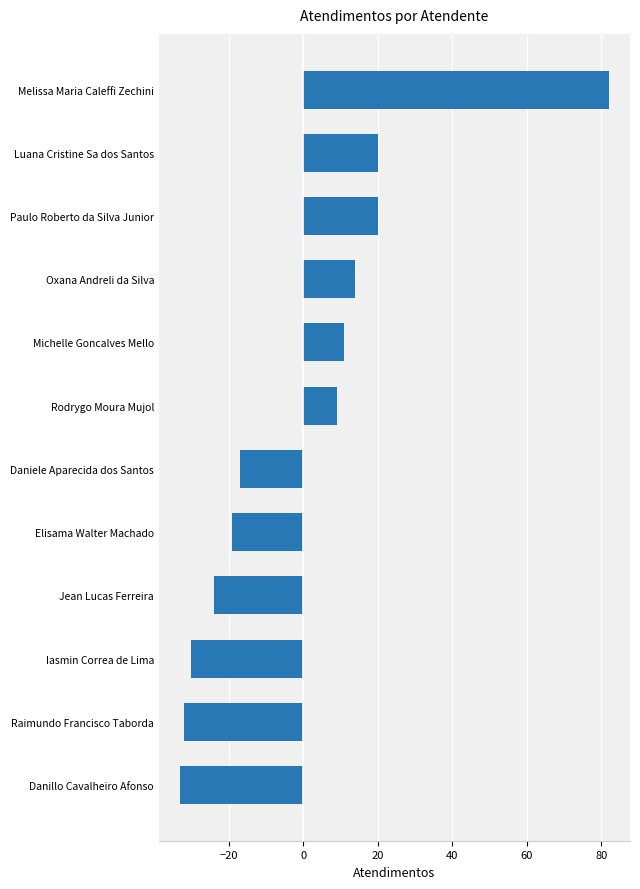

Which label corresponds to the largest value in the chart?

Melissa Maria Caleffi Zechini